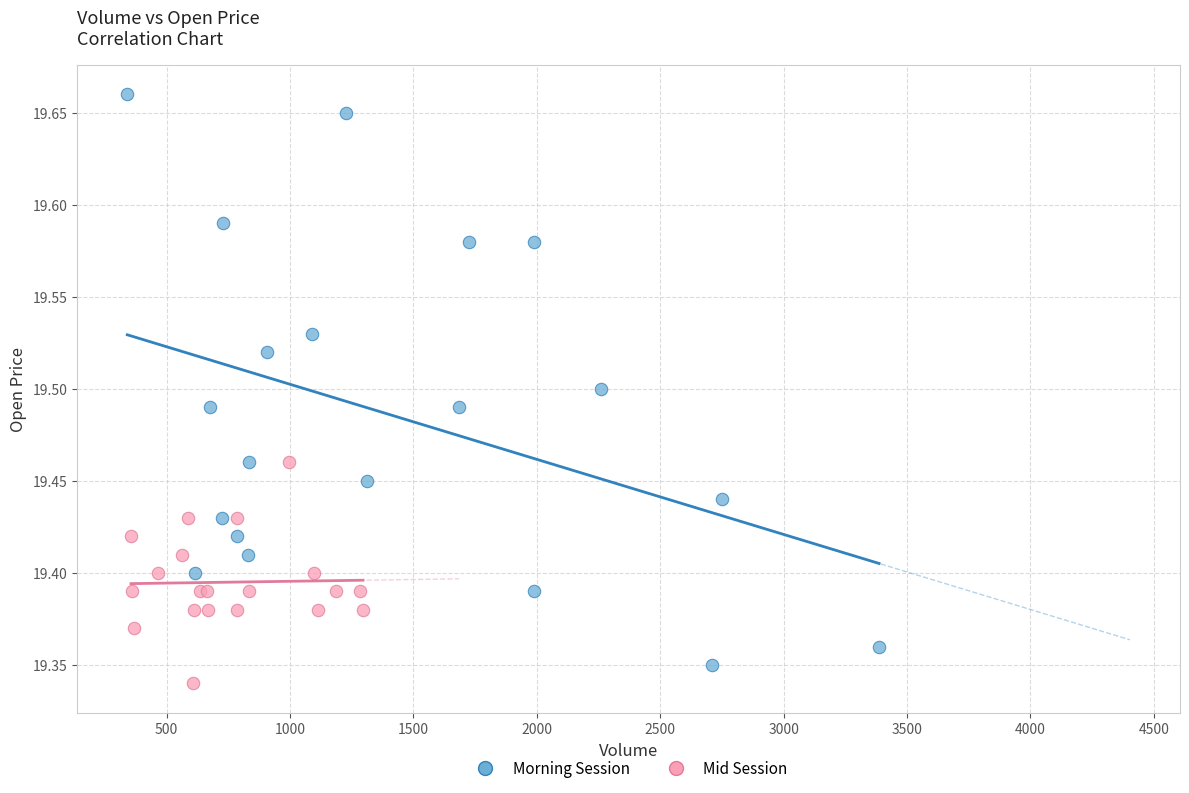

Which series has the largest Y range (max minus min)?

Morning Session